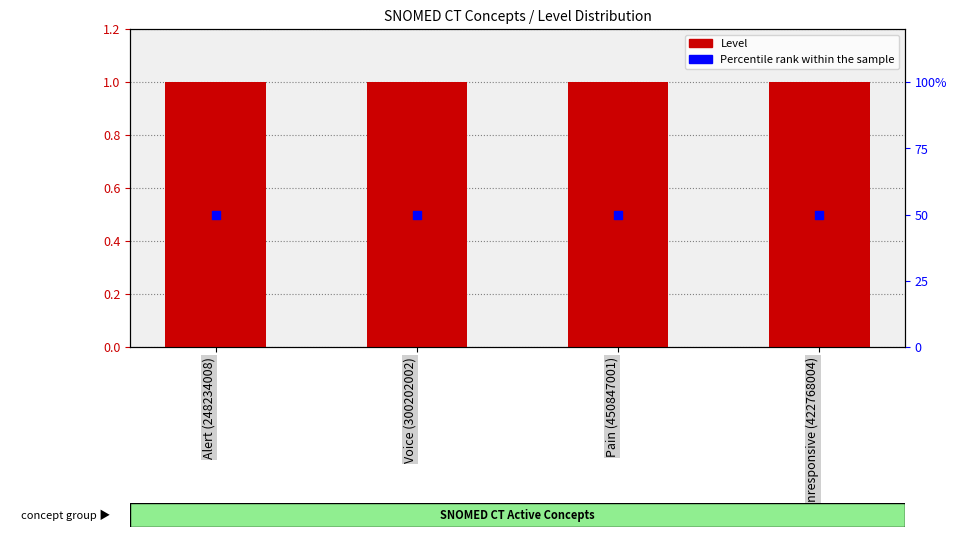

At how many categories does at least one series exceed 45?

4